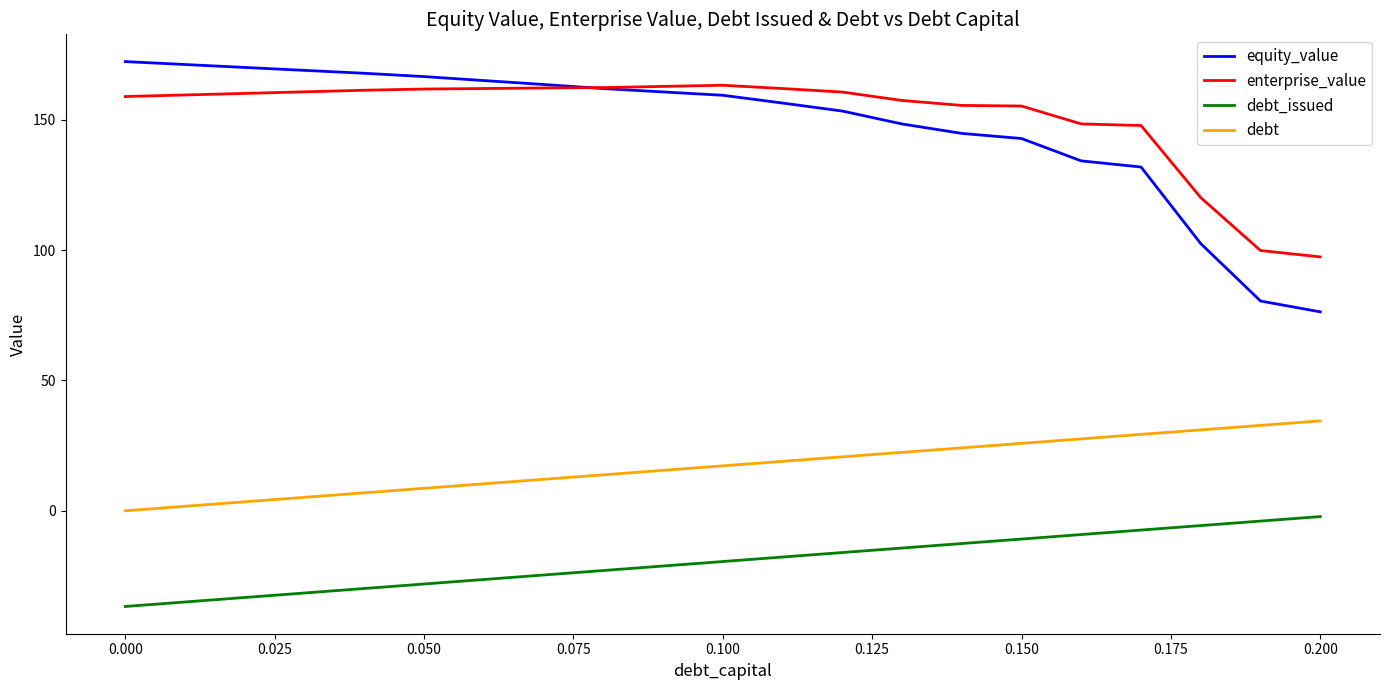

List the series in order of their peak value, lowest first.

debt_issued, debt, enterprise_value, equity_value